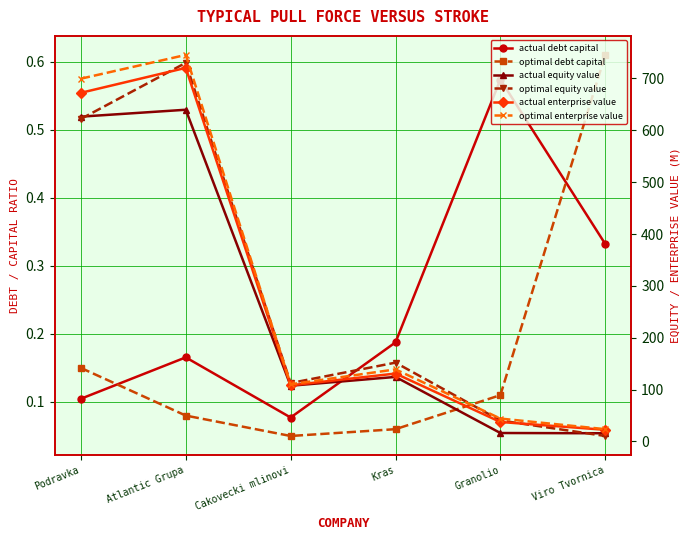

True or false: actual equity value and actual debt capital intersect in this chart.

False